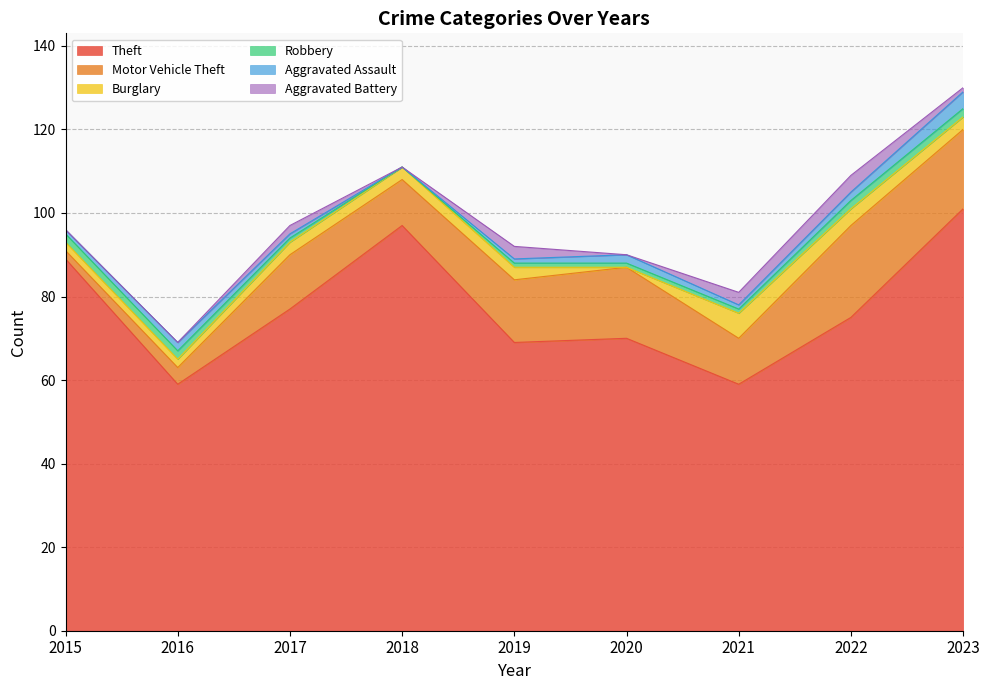

Where is the first local minimum for Aggravated Battery?

2018